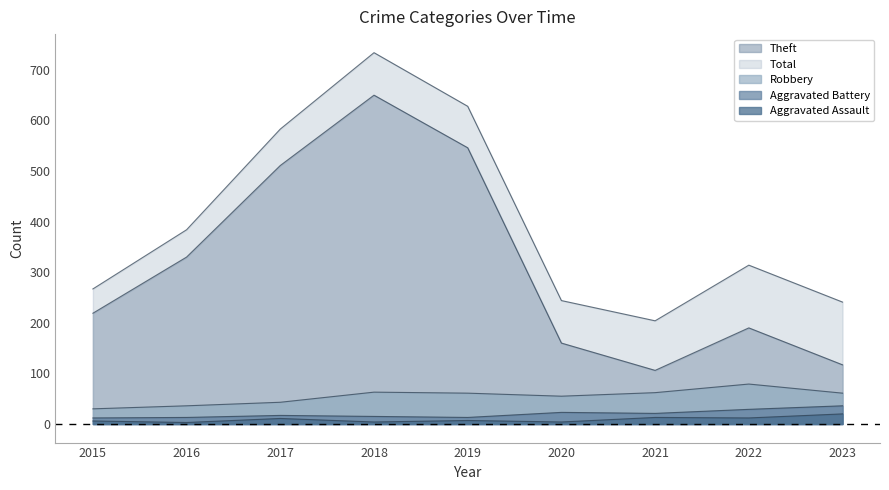

In Aggravated Battery, how many points are lower than both neighbors (excluding endpoints)?

2